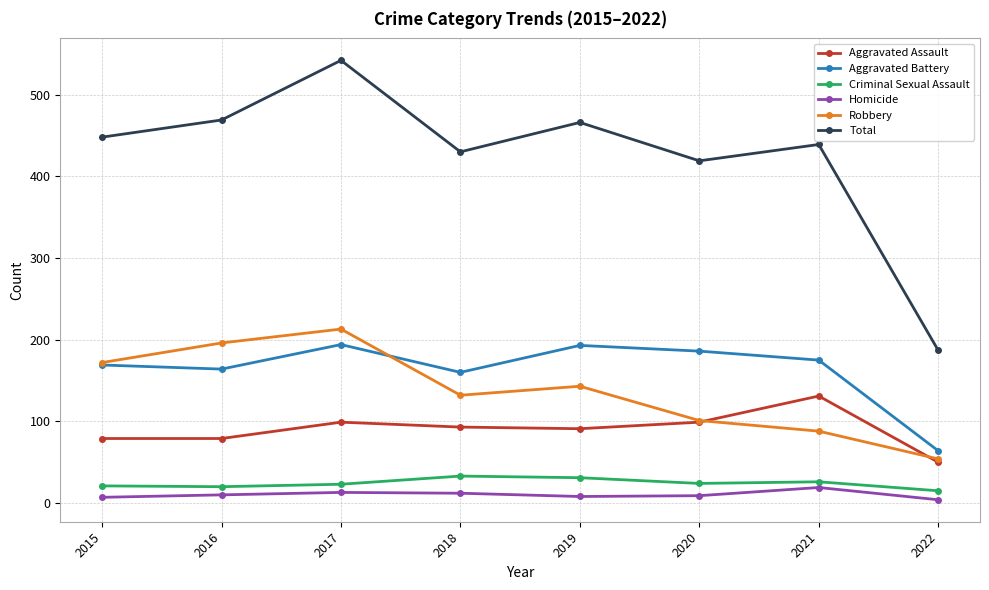

Which category has the highest value in the Total series?

2017